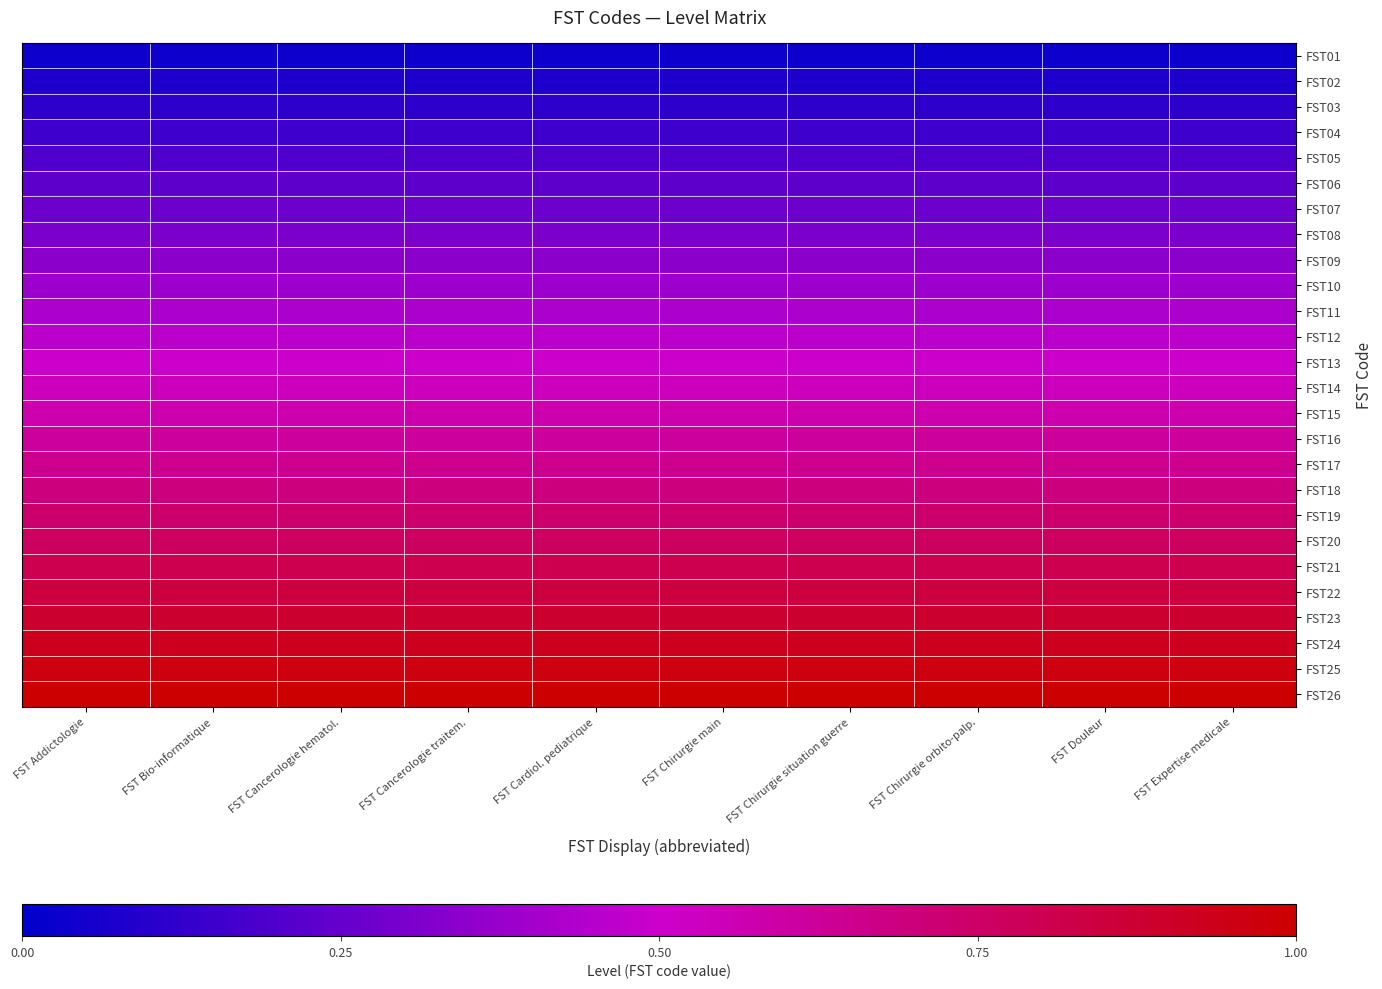

What is the greatest value displayed?

1.0